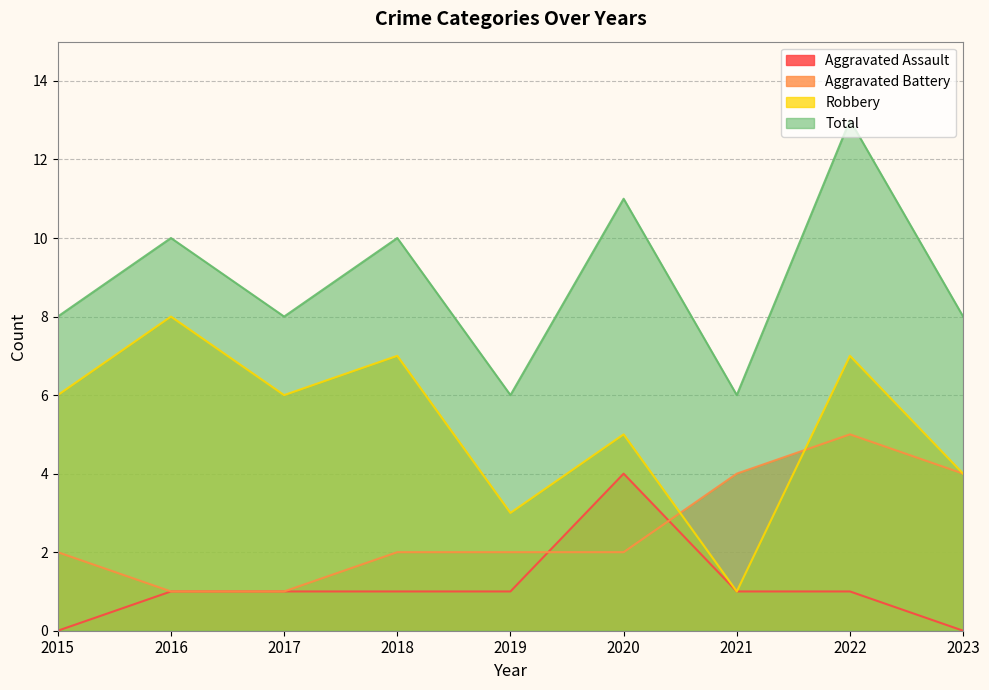

List the series in order of their overall mean, highest first.

Total, Robbery, Aggravated Battery, Aggravated Assault